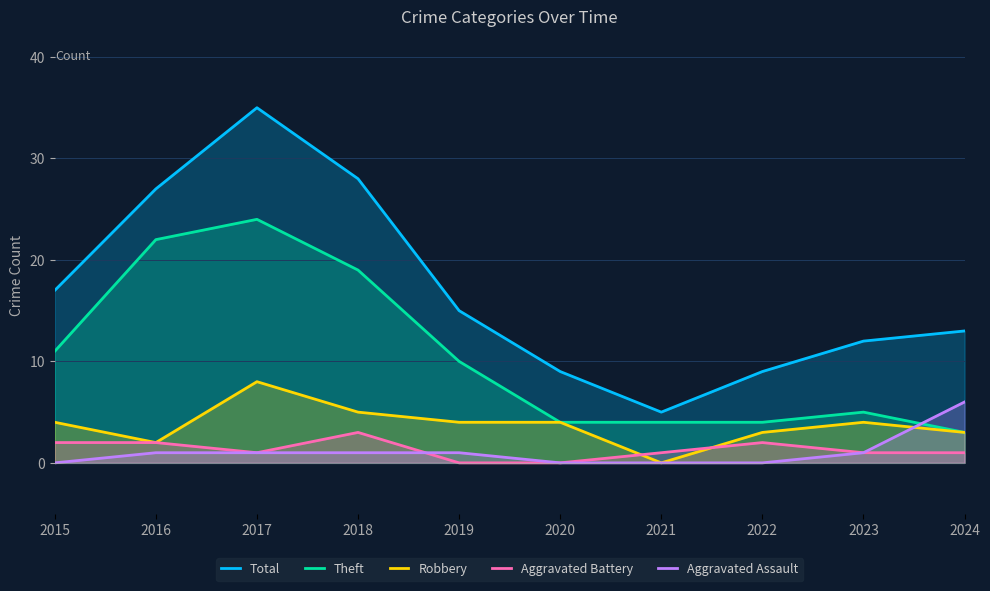

Which series has the largest total across all categories?

Total